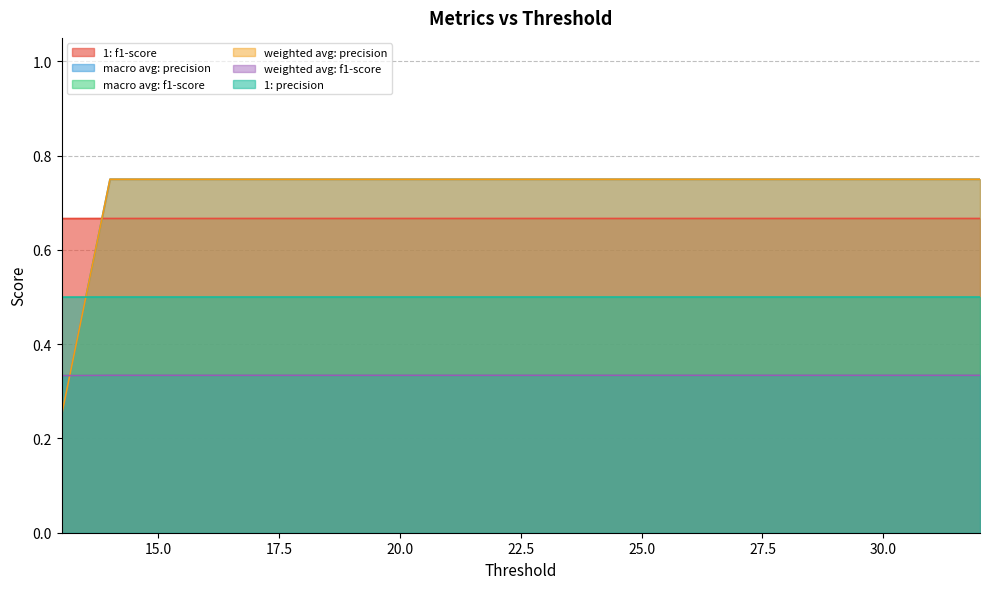

True or false: weighted avg: f1-score and 1: precision cross at least once.

False